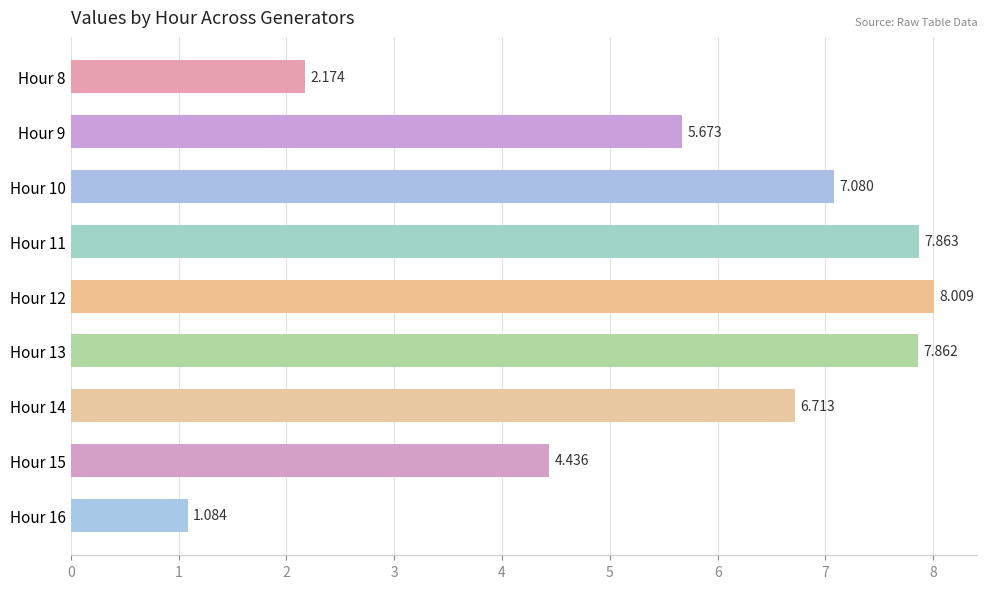

How many bars are there in total?

9